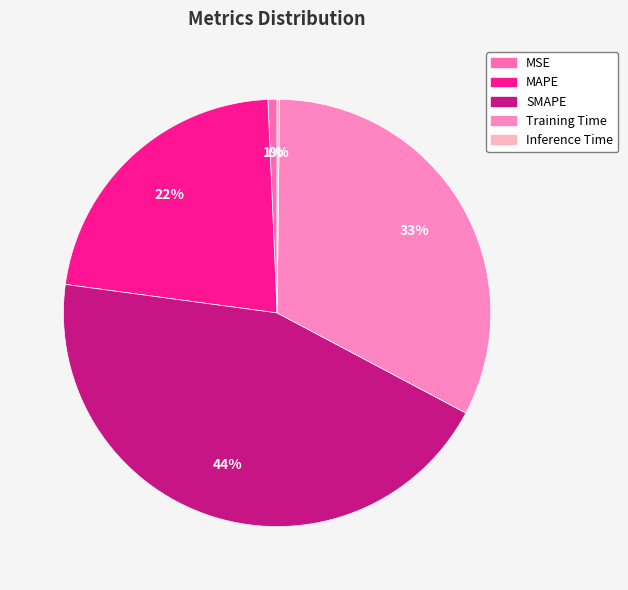

What is the change in value from MSE to SMAPE?

+2.0